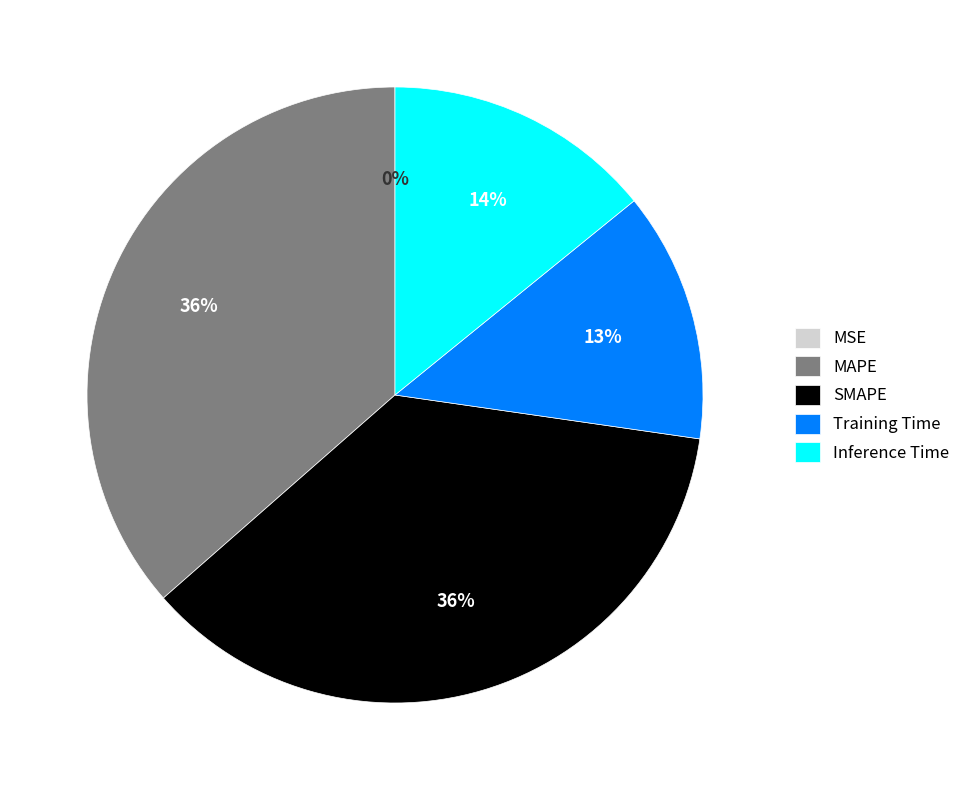

Is the sum of Inference Time and Training Time greater than half?

No